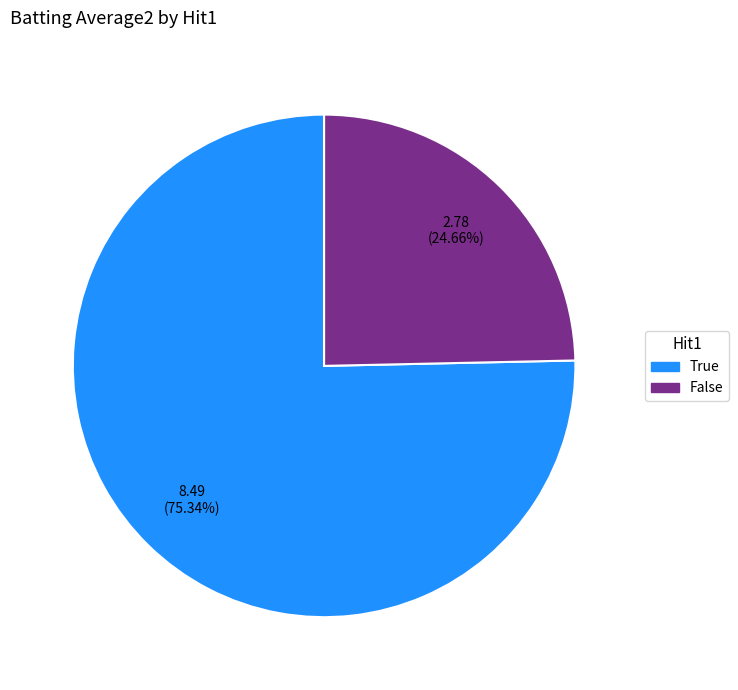

Is there a majority slice in this chart?

Yes